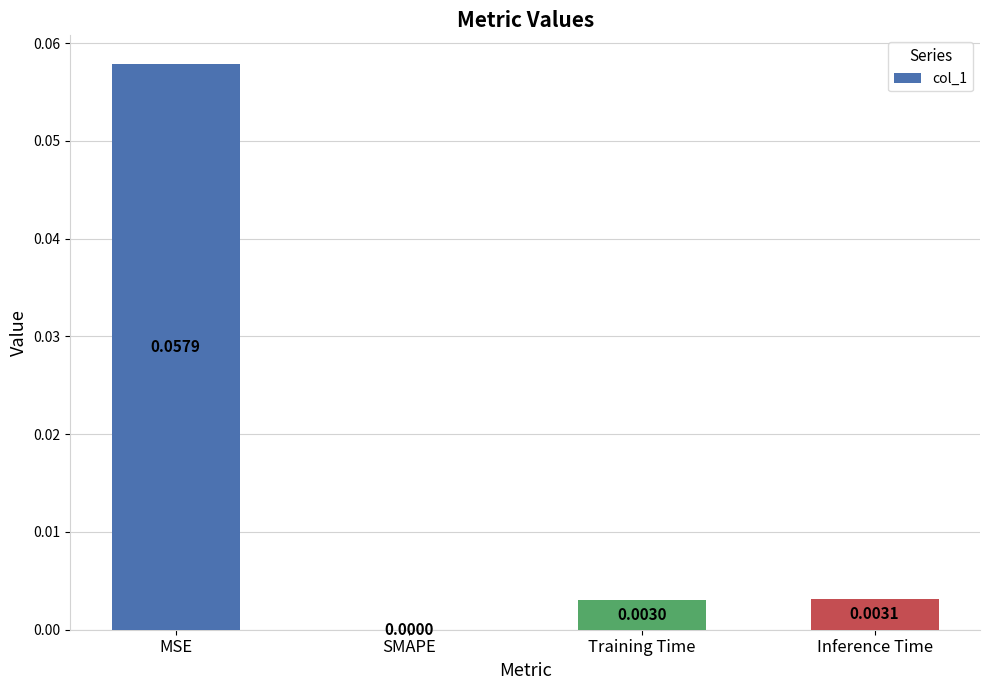

Count the number of data series in this chart.

1